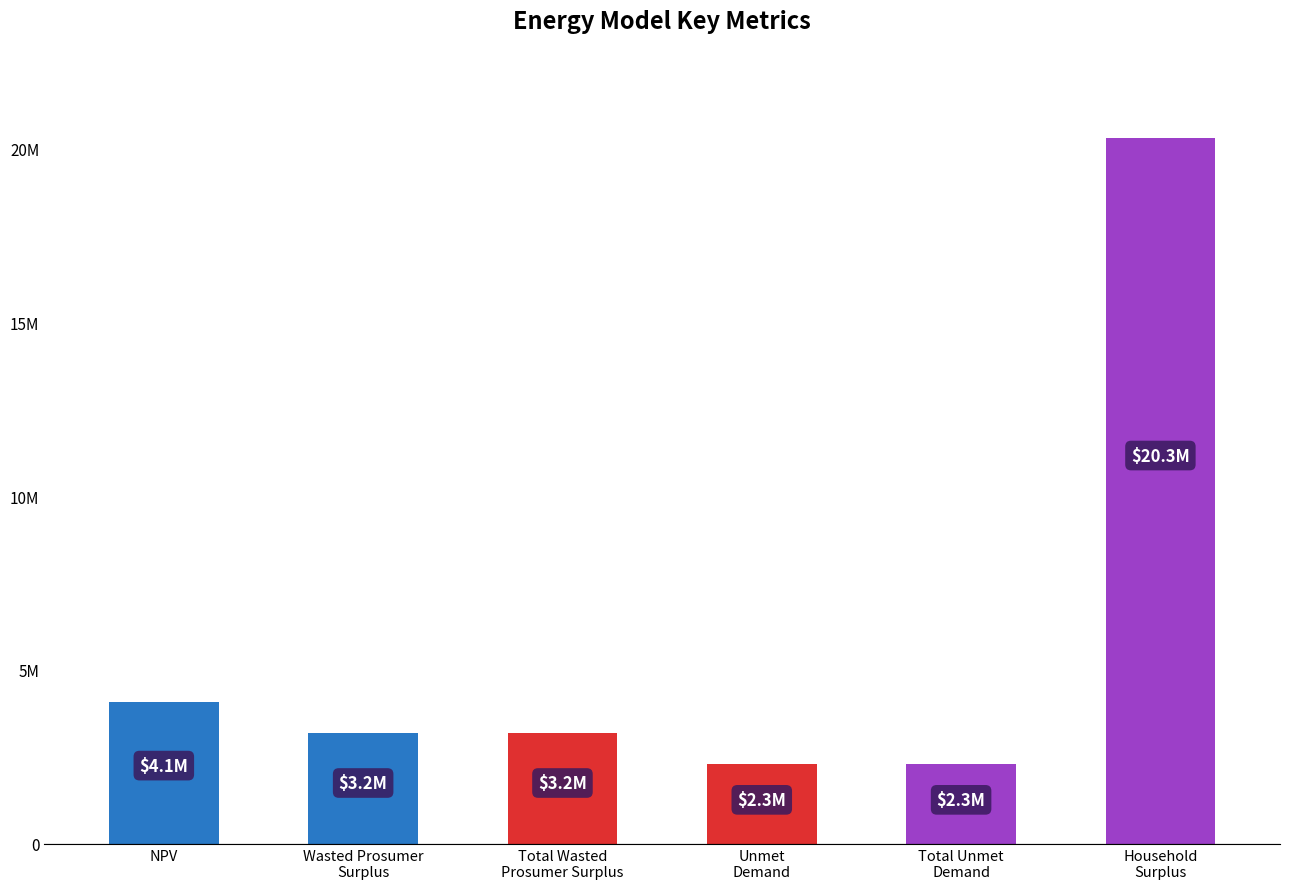

Is it true that the value at Wasted Prosumer
Surplus is 3184201.3?

True